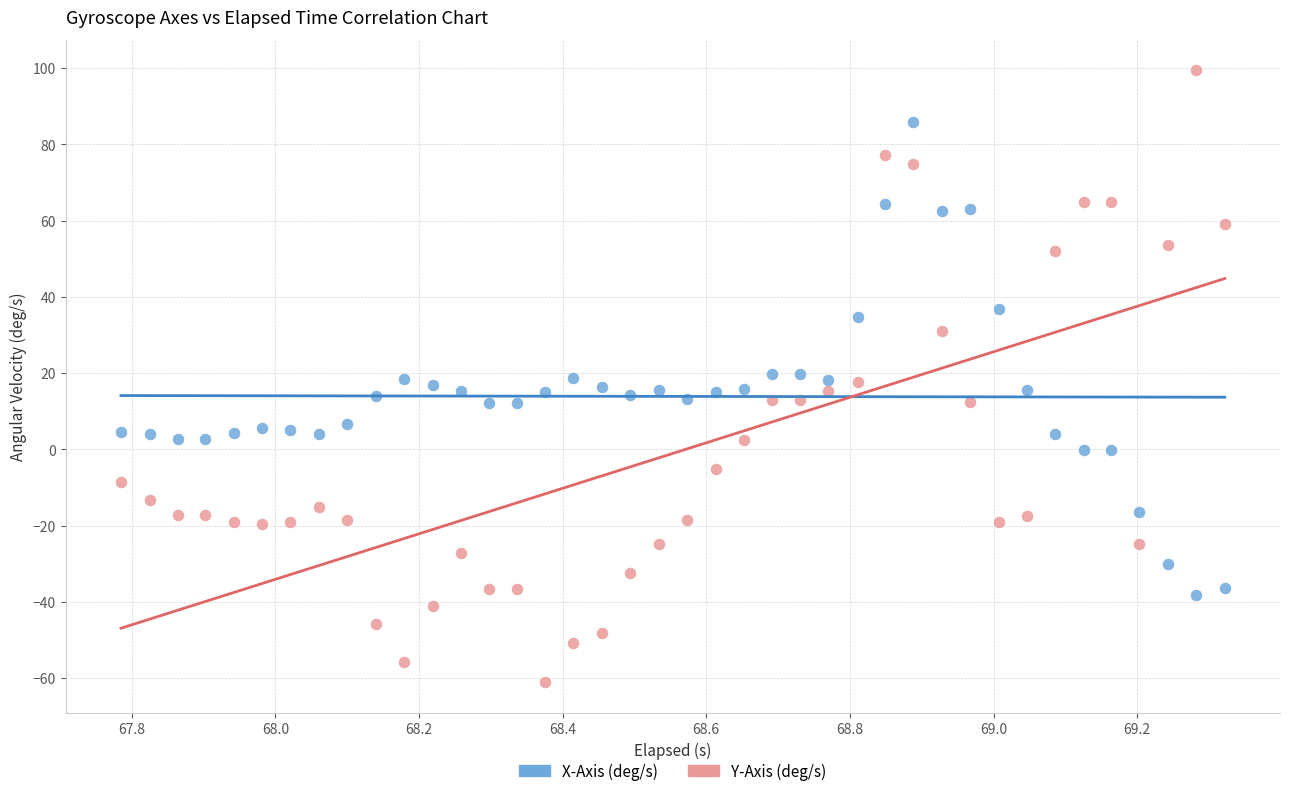

Across all data points, what is the range of Y values (max minus min)?

160.5